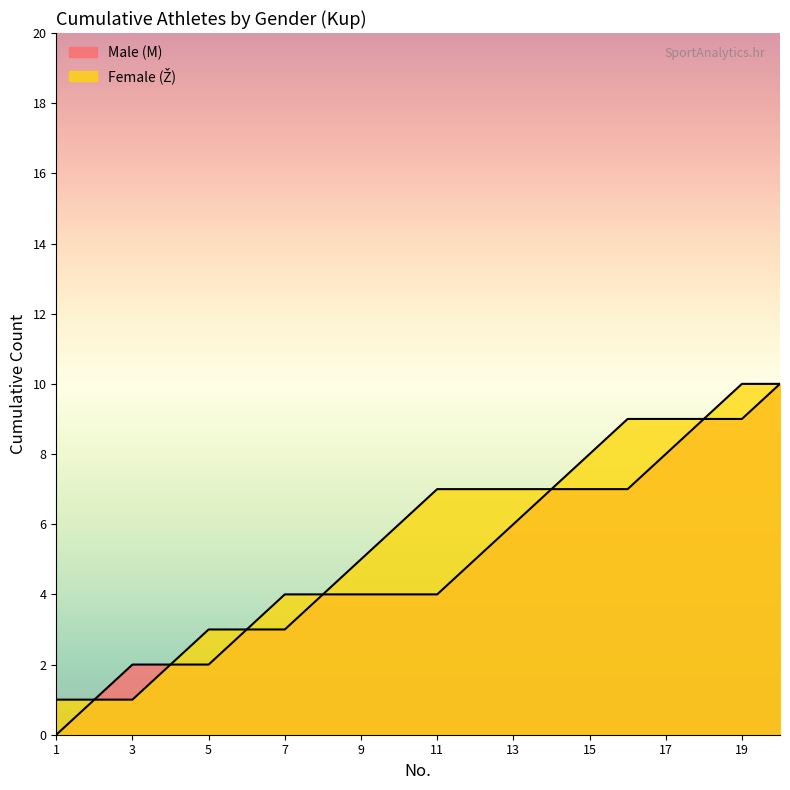

What is the sum of the Sprint Kup values at 19 and 11?

13